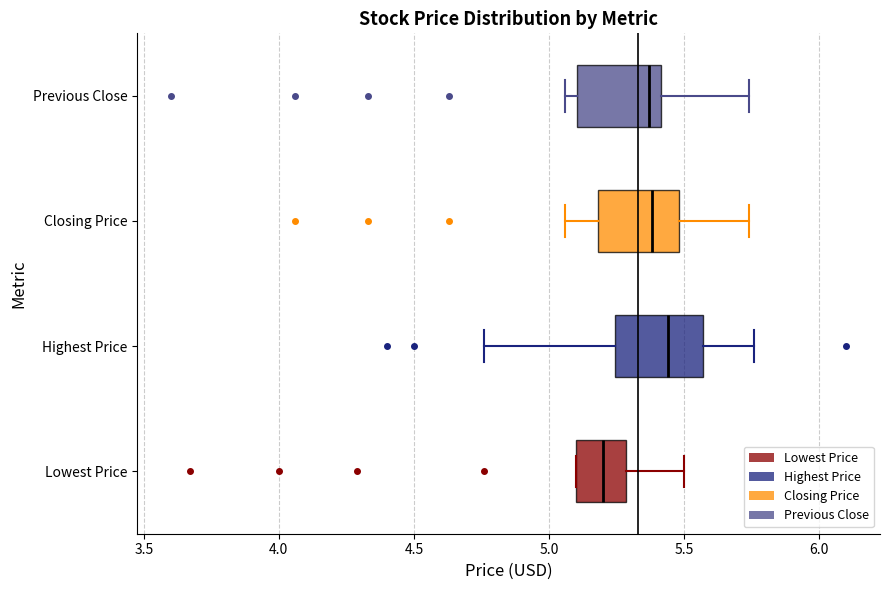

Which box has the furthest to the left median line?

Lowest Price